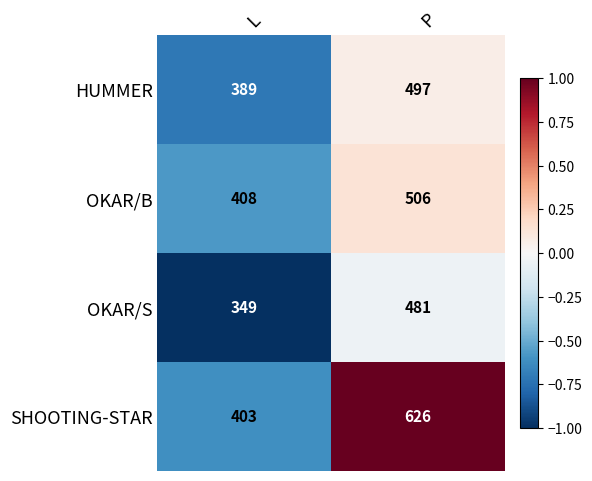

What is the average value of the OKAR/S series?

415